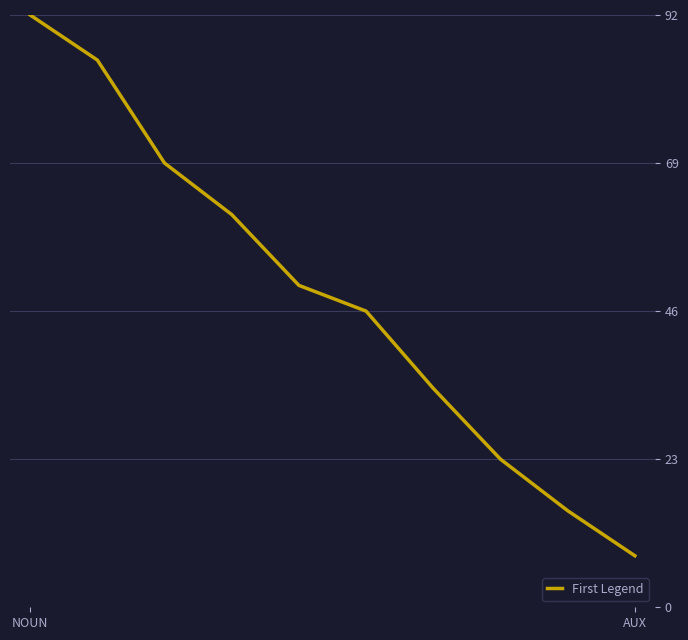

What is the greatest value displayed?

92